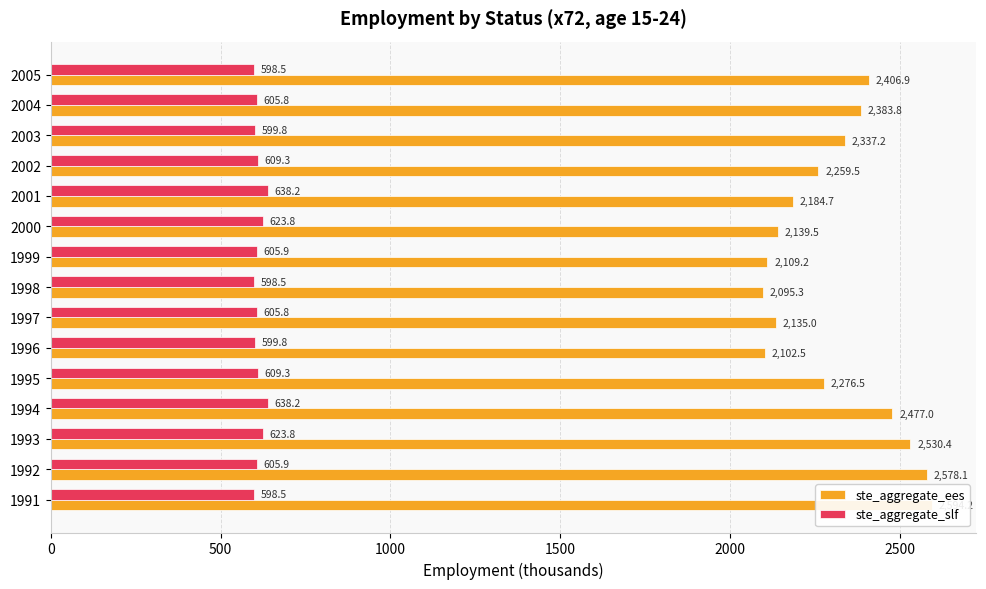

True or false: ste_aggregate_slf has a value of 1057.2 at 2001.

False